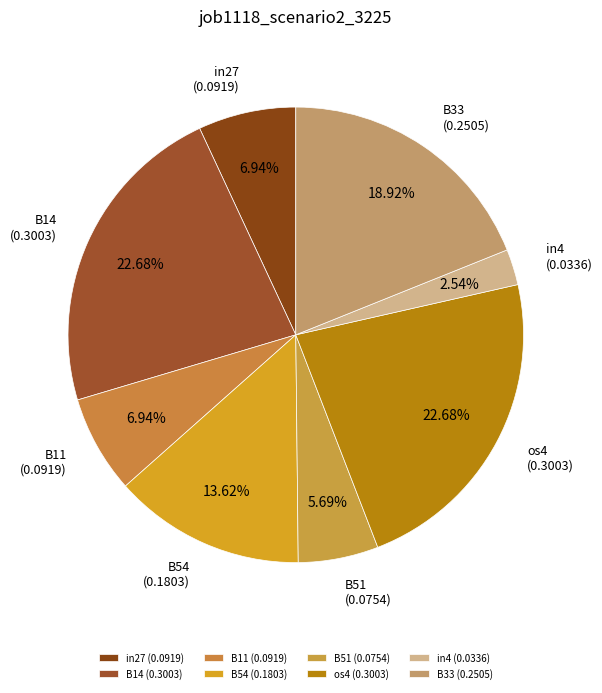

To the nearest percent, what percentage of the pie is B14?

23%